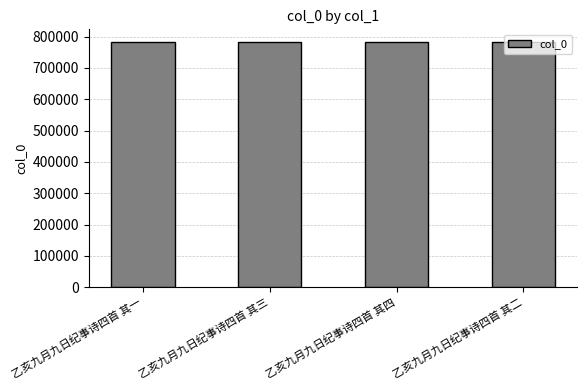

The chart shows a value of 783845 at 乙亥九月九日纪事诗四首 其一. True or false?

True